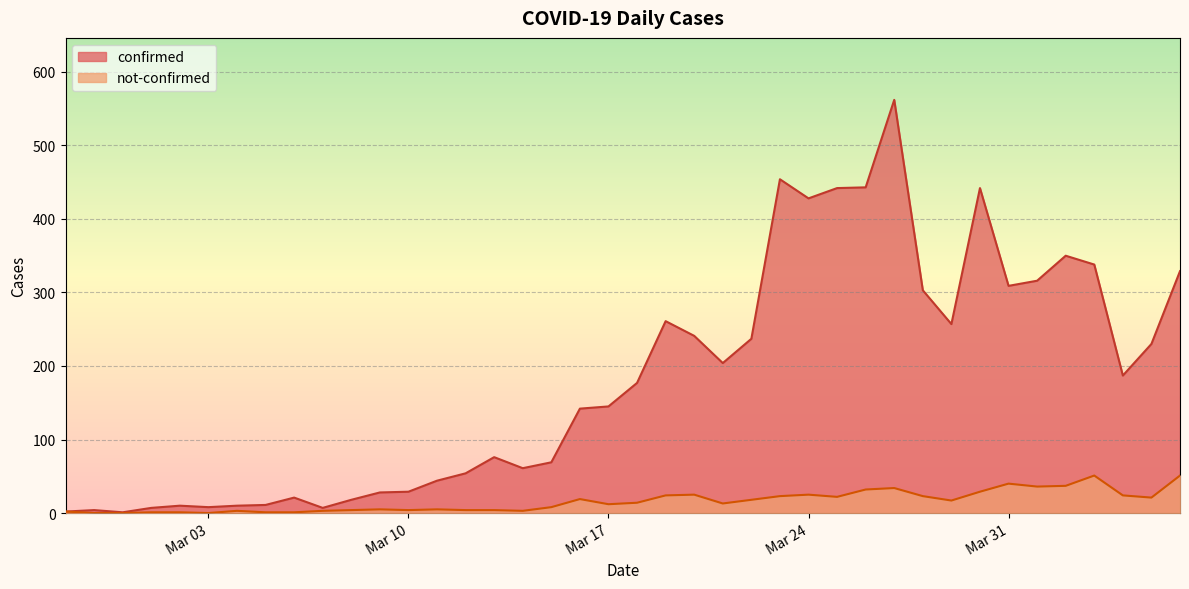

At which category does the chart reach its peak across all series?

2020-03-27